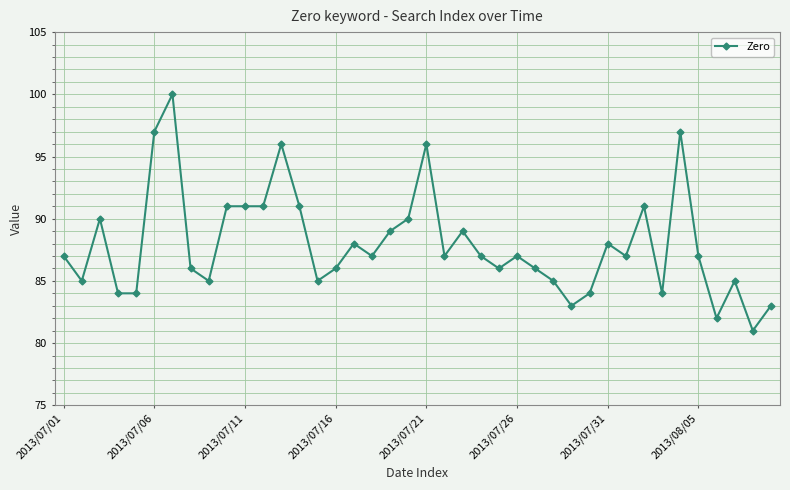

True or false: there are more than 0 points higher than both neighbors.

True